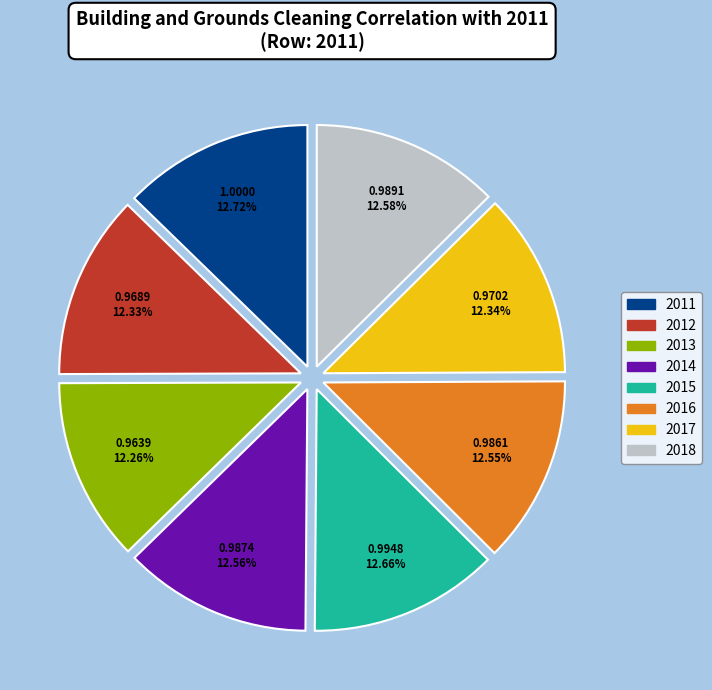

To the nearest percent, what percentage of the pie is 2013?

12%